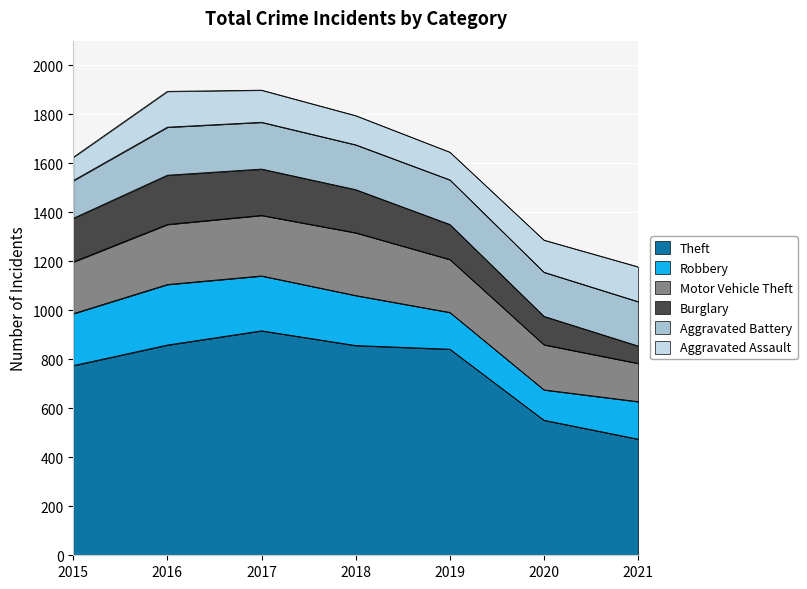

True or false: Robbery and Burglary cross at least once.

False